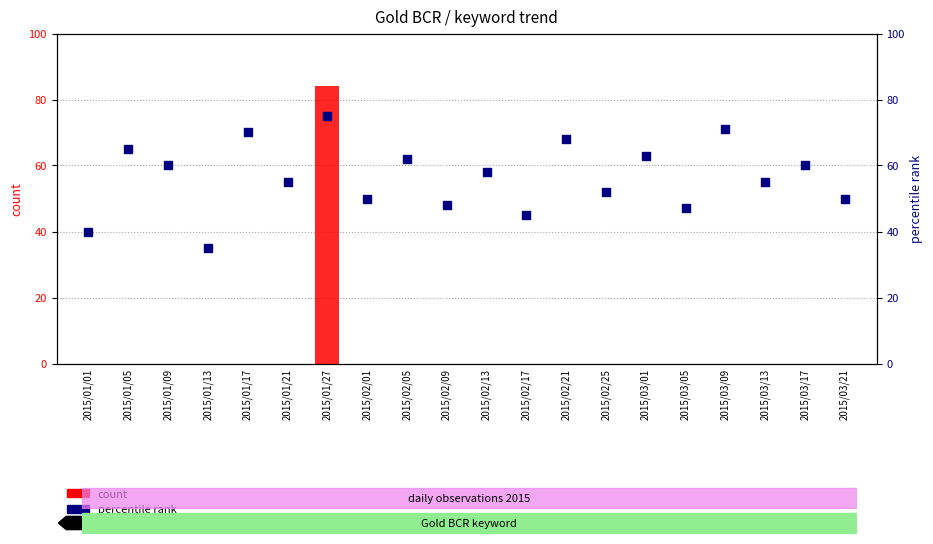

Is the value of percentile rank within the sample at 2015/01/09 greater than the value of count at 2015/02/25?

Yes